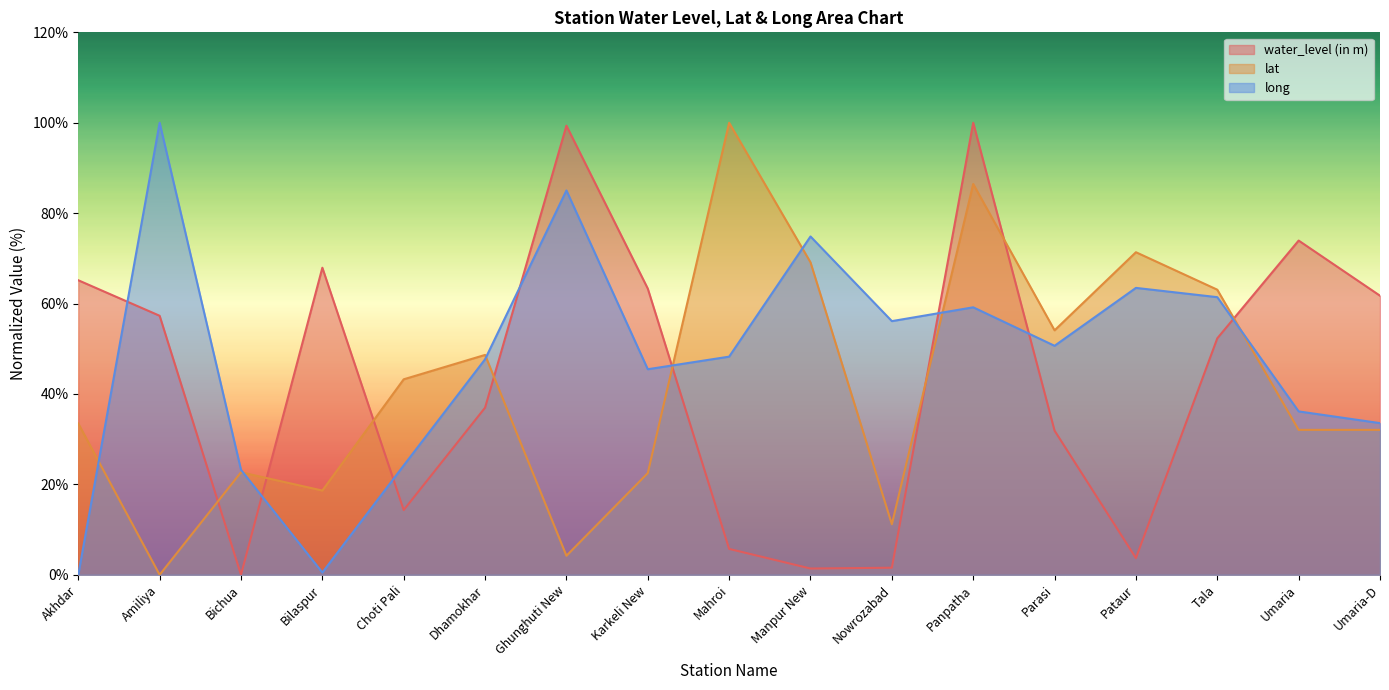

At which category is the sum across all series the highest?

Panpatha